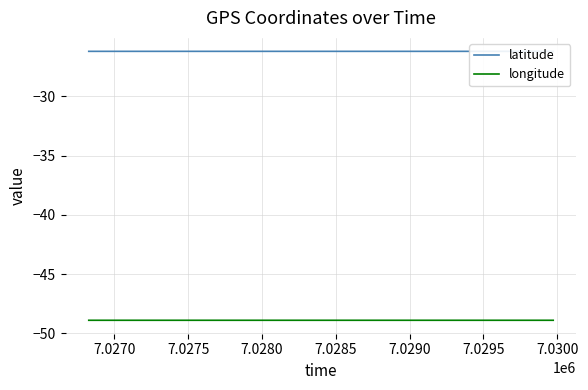

Read the latitude value at 7.0270.

-26.2